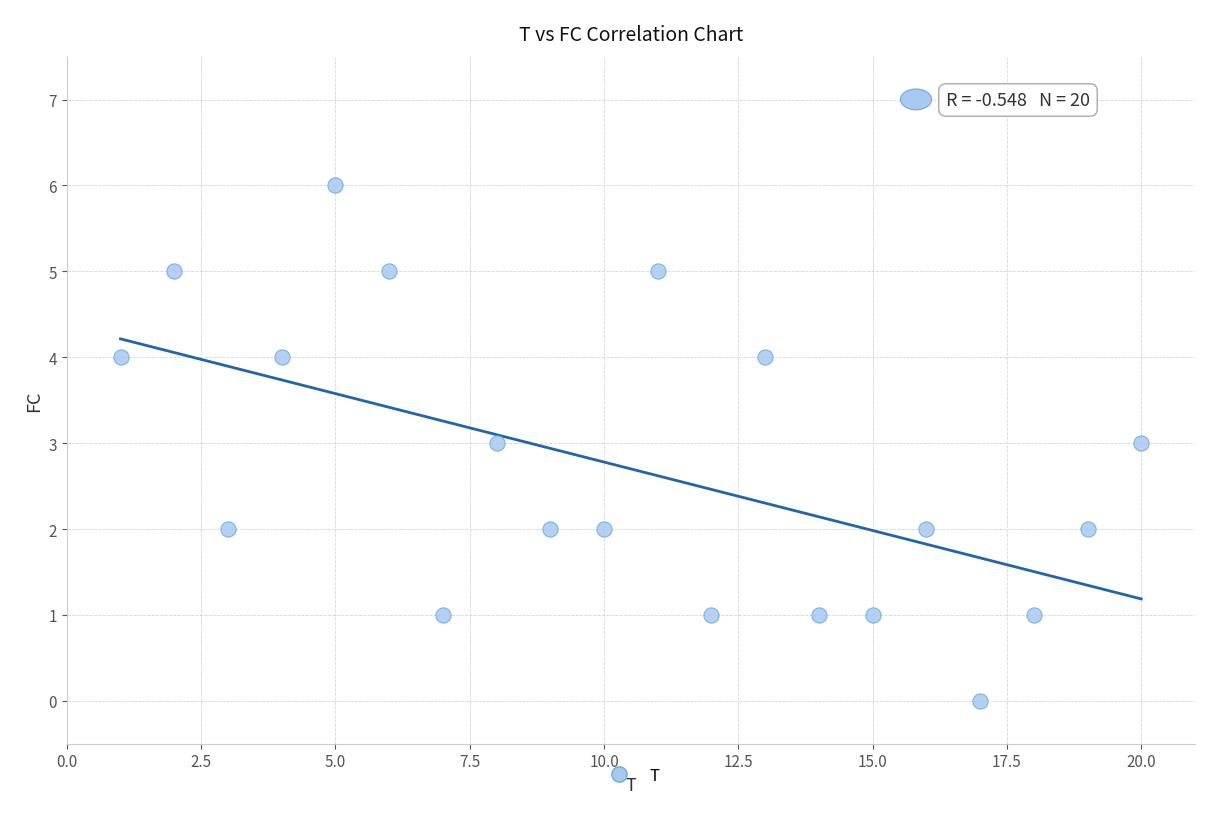

What is the range of X values (max minus min)?

19